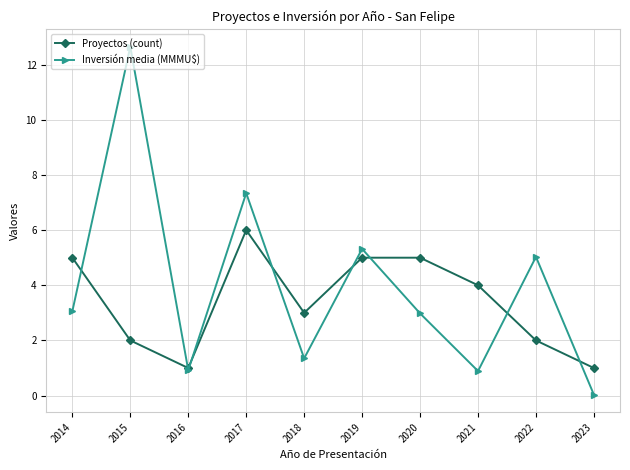

Is it true that Proyectos (count) equals 1.0 at 2023?

True